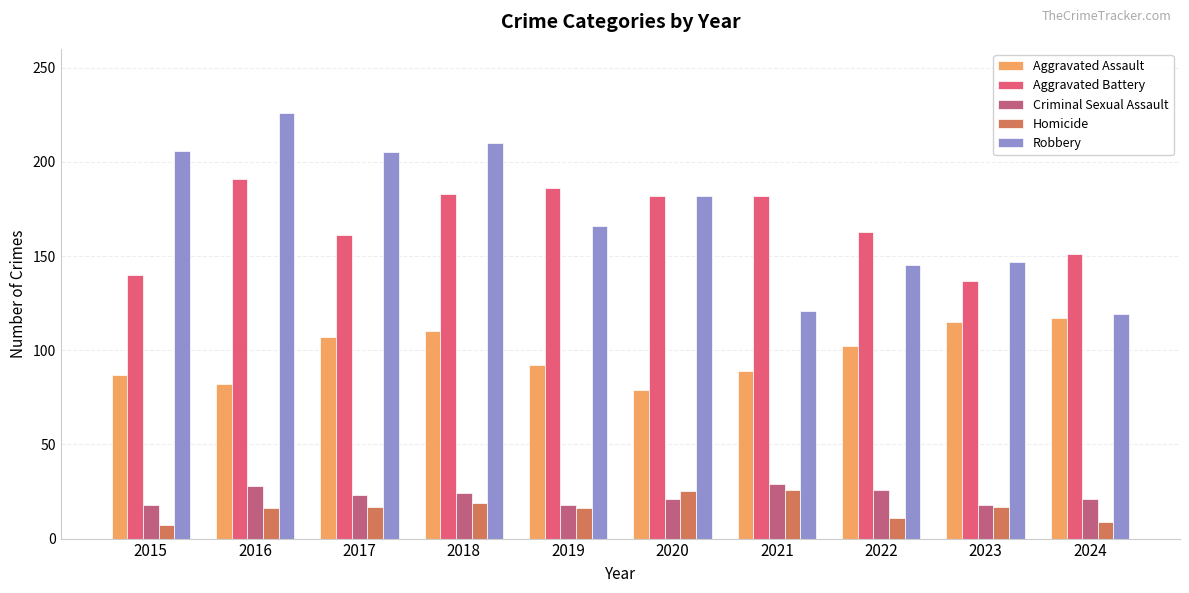

What value does the Homicide series have at 2020?

25